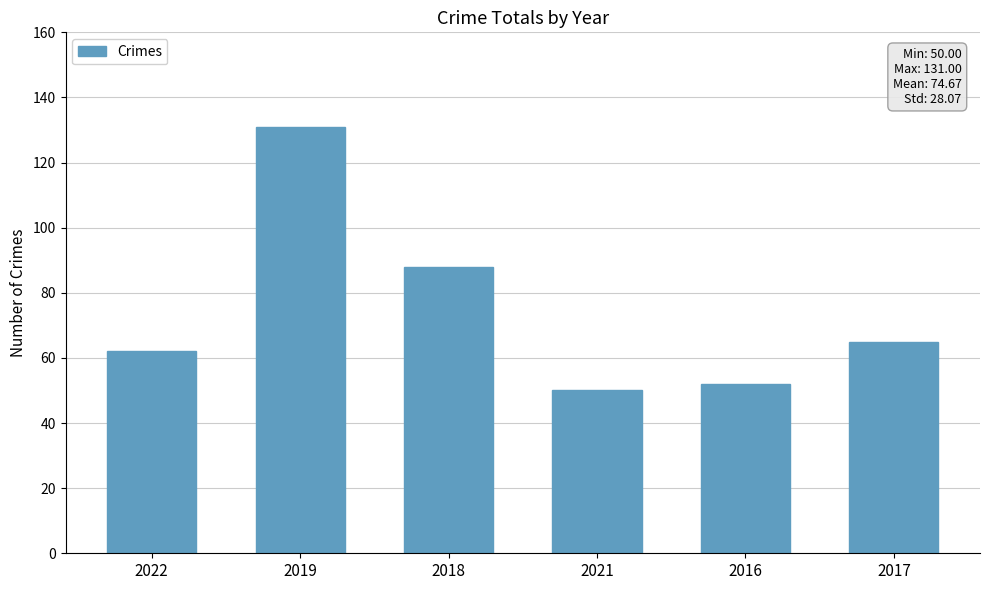

How many distinct data groups are displayed?

1